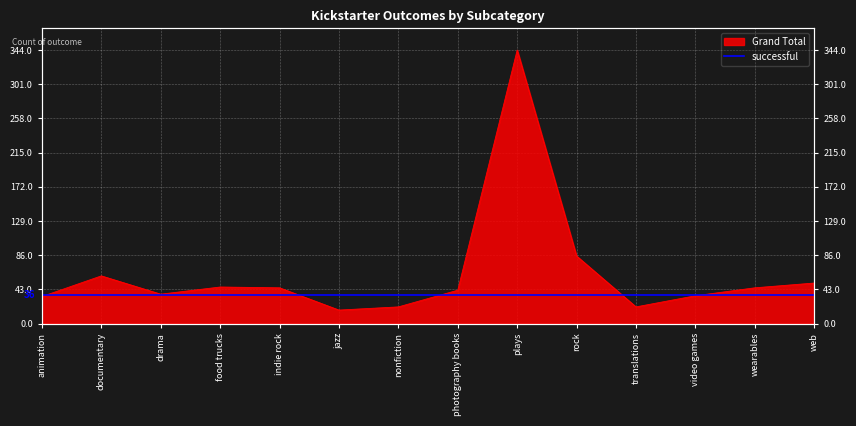

Which label corresponds to the largest value in the chart?

plays